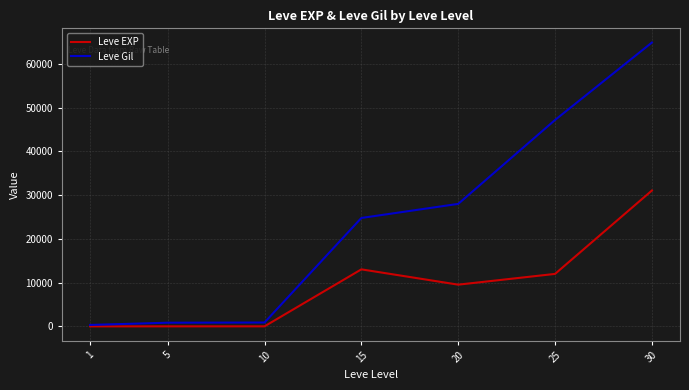

Between 1 and 15, which series saw the biggest shift?

Leve Gil